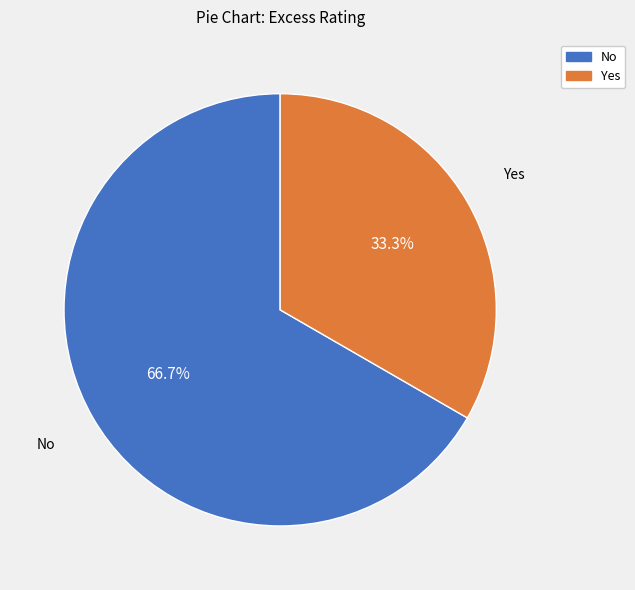

How many segments does this pie chart have?

2